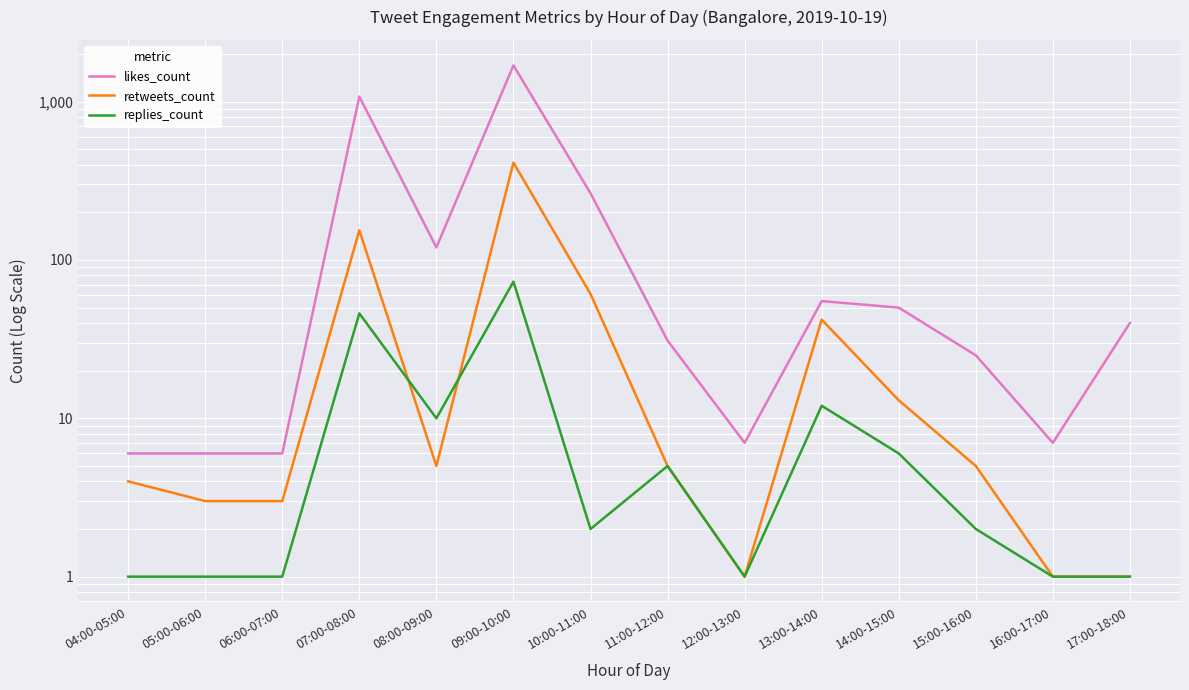

True or false: replies_count and likes_count cross at least once.

False